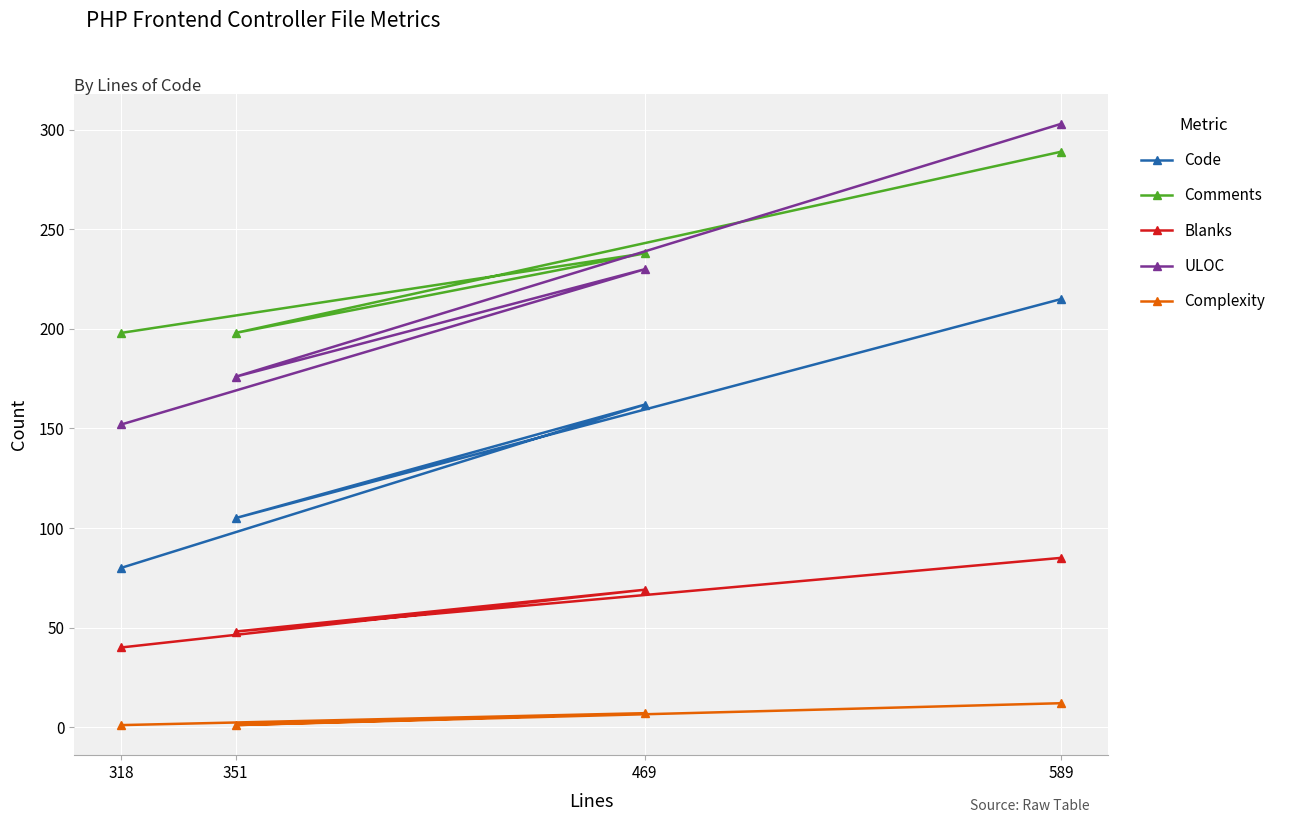

What is the smallest value displayed?

1